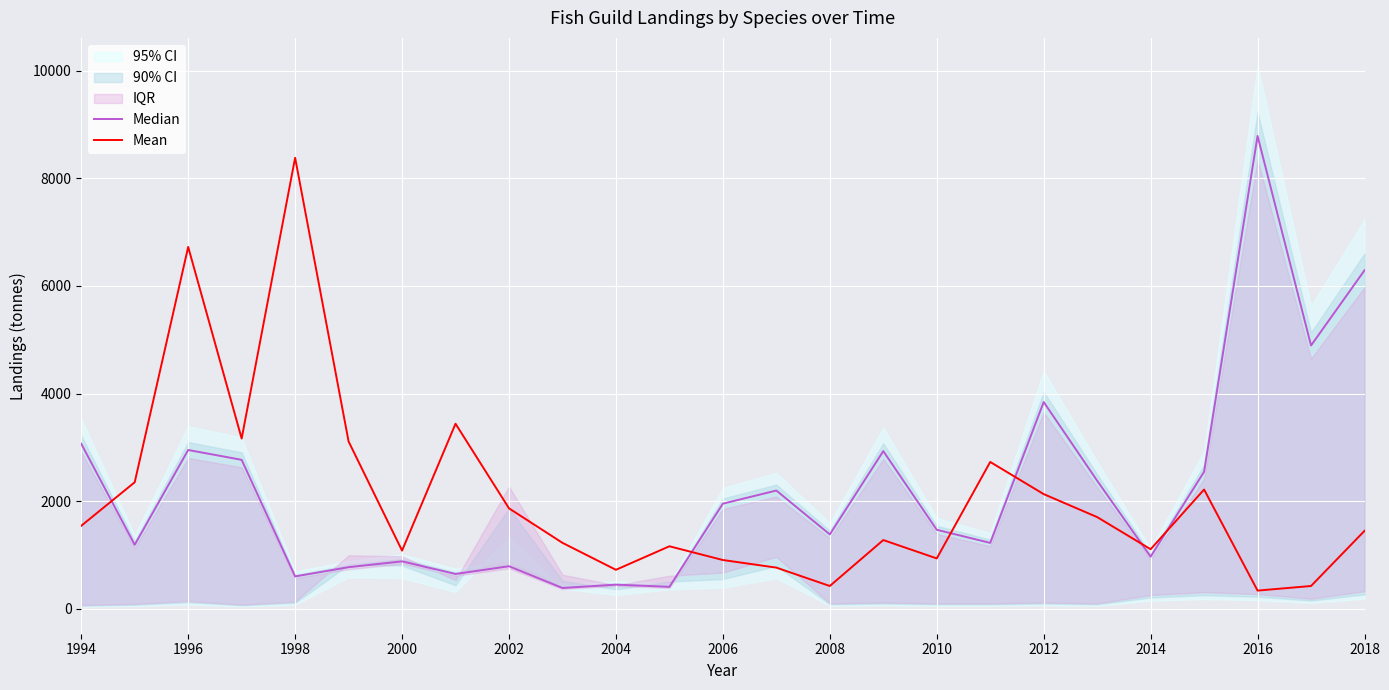

Is it true that Mean equals 885.1 at 2018?

False